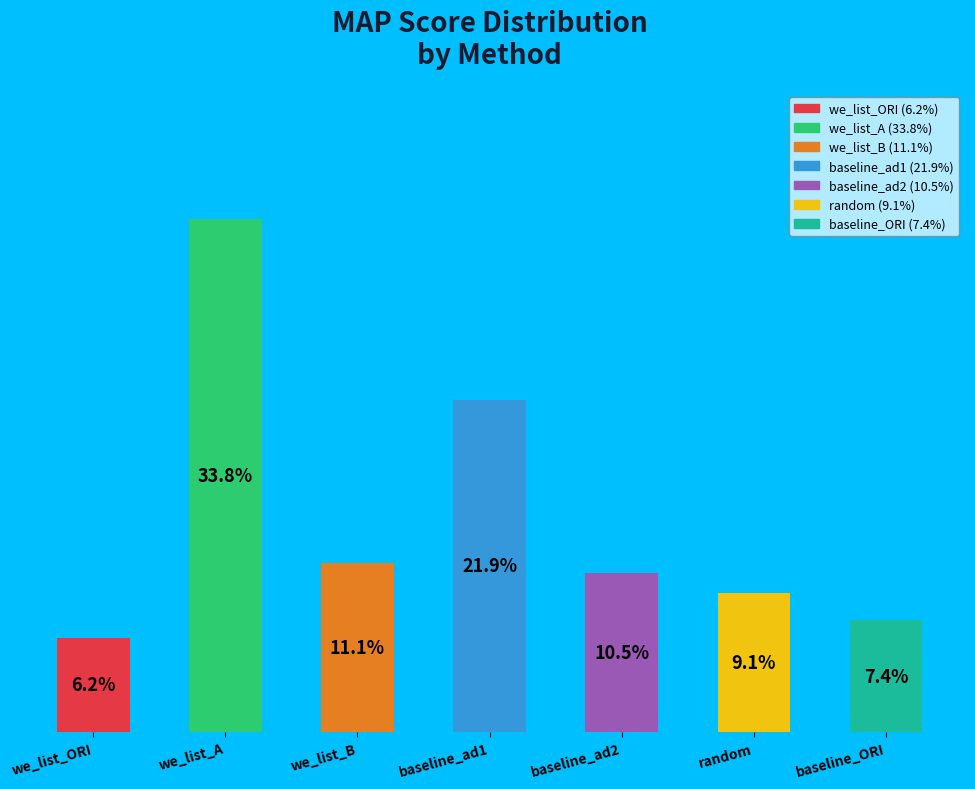

Which has a higher value, baseline_ad1 or we_list_A?

we_list_A